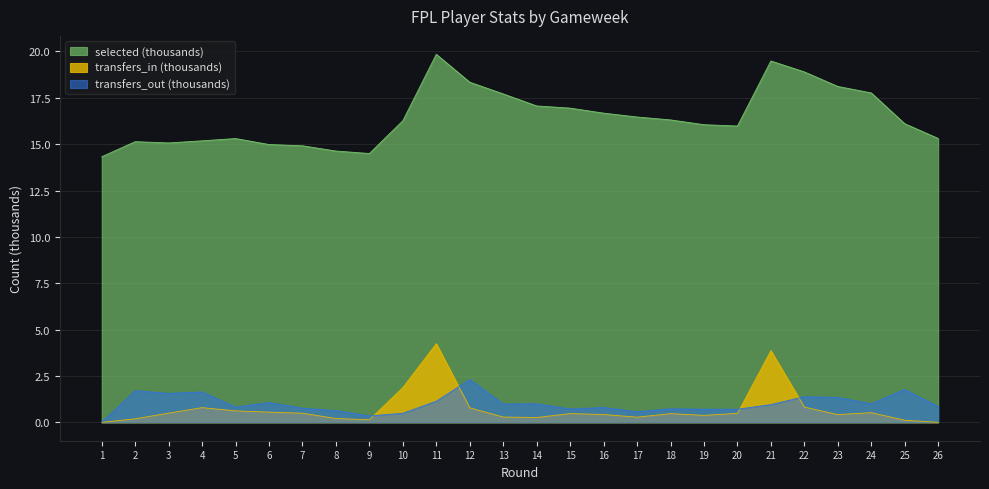

Reading left to right, extract all data points from this chart.

selected: 14.3	15.1	15.1	15.2	15.3	15.0	14.9	14.6	14.5	16.3	19.8	18.3	17.7	17.1	16.9	16.7	16.5	16.3	16.1	16.0	19.5	18.9	18.1	17.8	16.1	15.3
transfers_in: 0.0	0.2	0.5	0.8	0.6	0.6	0.5	0.2	0.1	1.9	4.2	0.8	0.3	0.3	0.5	0.4	0.3	0.5	0.4	0.5	3.9	0.8	0.4	0.5	0.1	0.0
transfers_out: 0.0	1.7	1.6	1.6	0.8	1.1	0.8	0.6	0.3	0.5	1.1	2.3	1.0	1.0	0.7	0.8	0.6	0.7	0.7	0.7	1.0	1.4	1.3	1.0	1.8	0.8